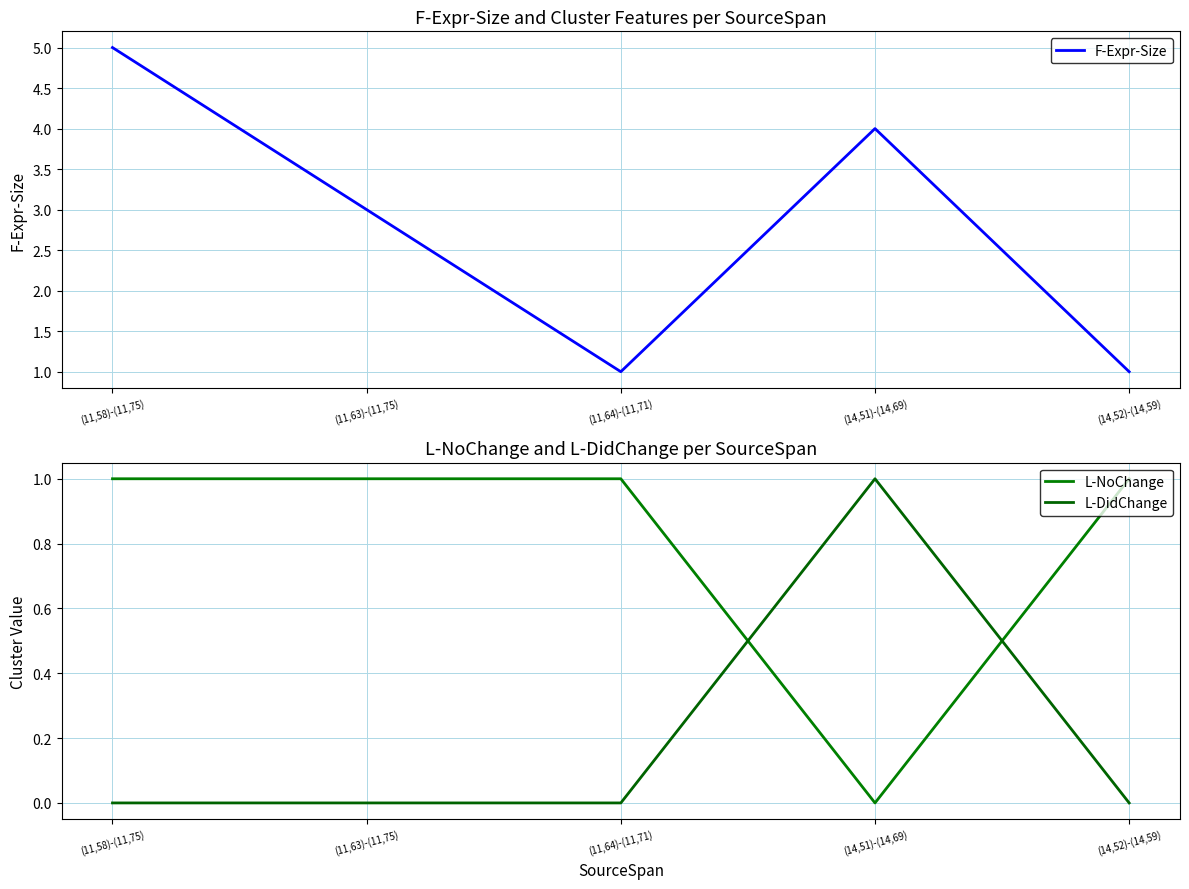

Which series changed the most between (11,58)-(11,75) and (11,64)-(11,71)?

F-Expr-Size